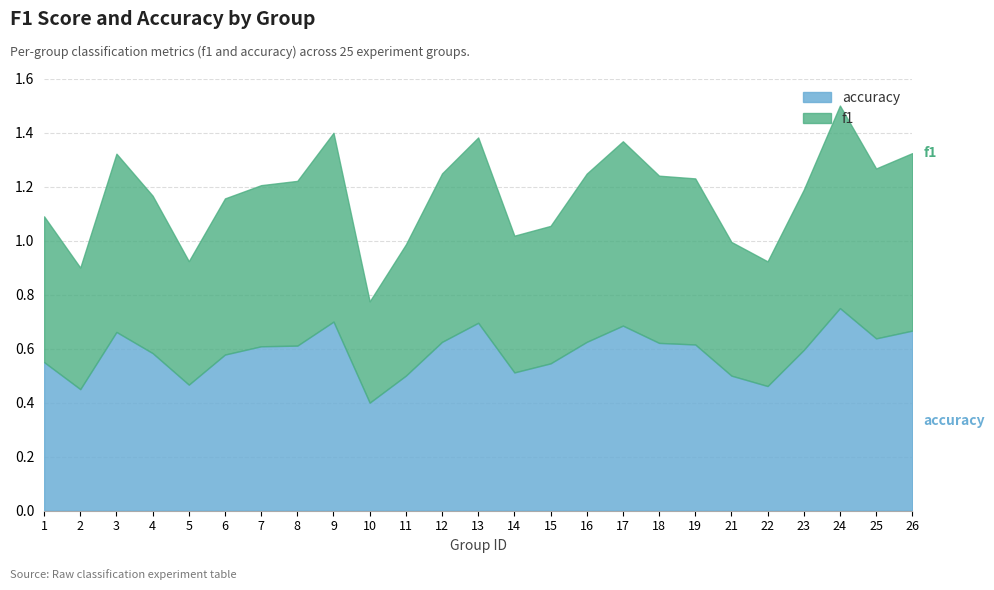

Count the accuracy values in the range 0 to 1.

25